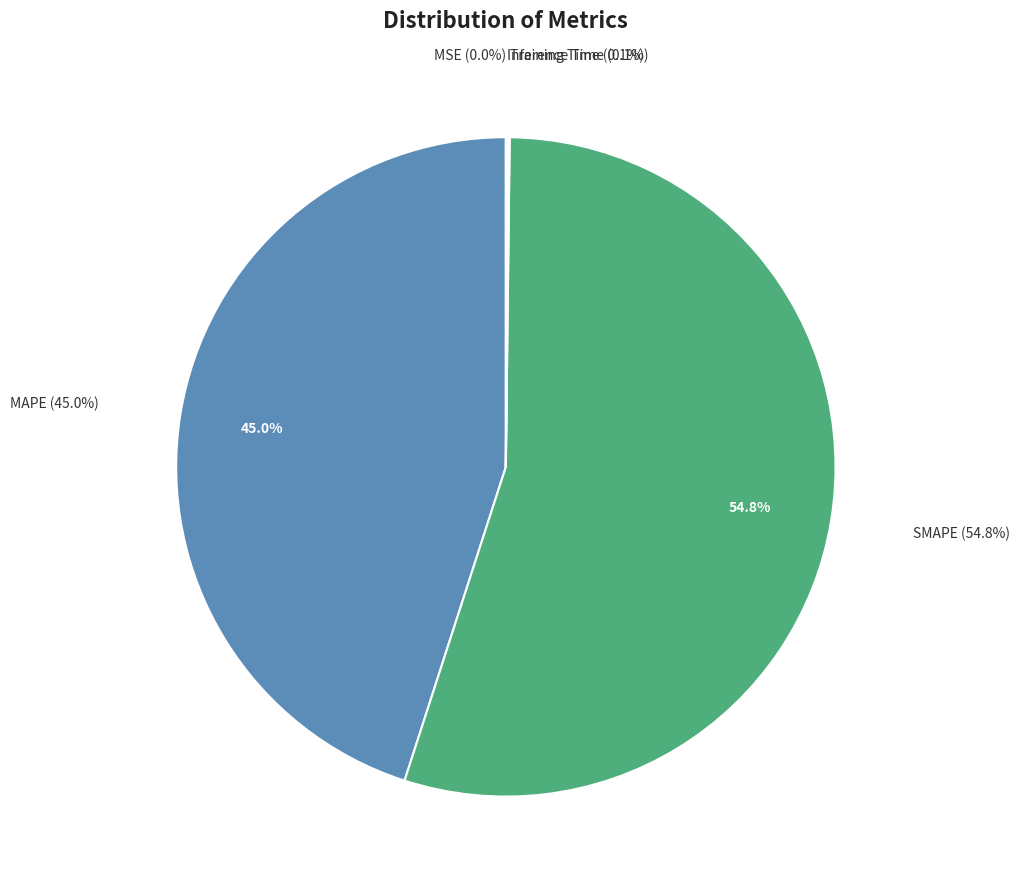

How many segments does this pie chart have?

5